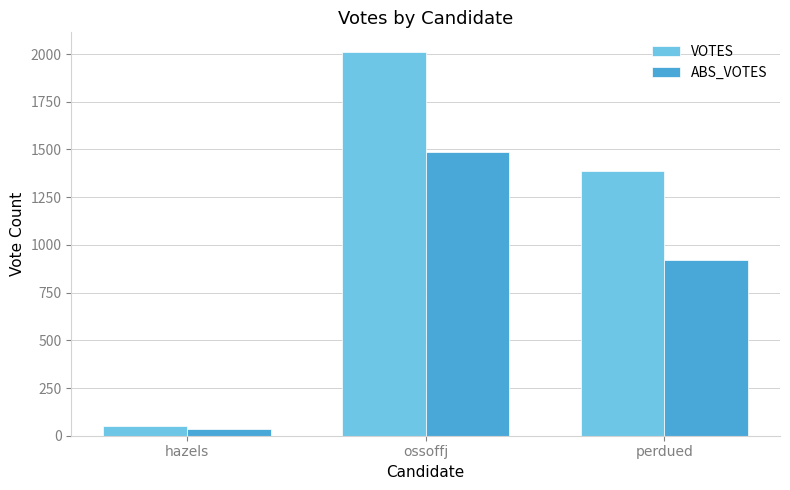

List the series in order of their peak value, lowest first.

ABS_VOTES, VOTES